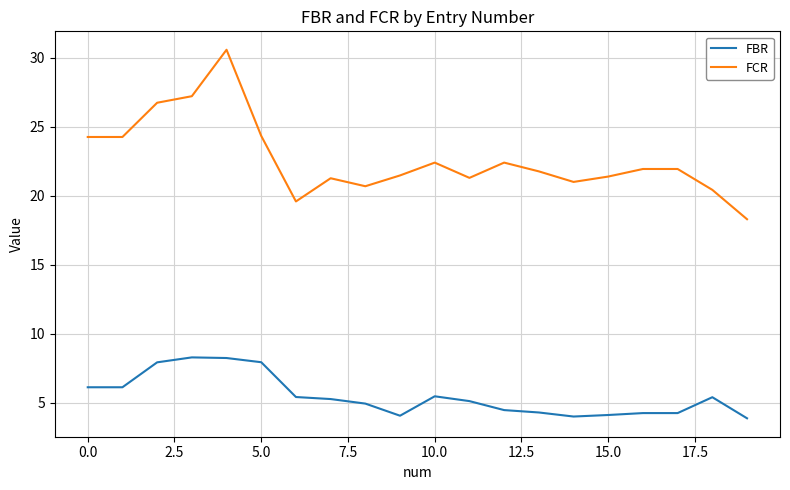

True or false: FCR and FBR cross at least once.

False